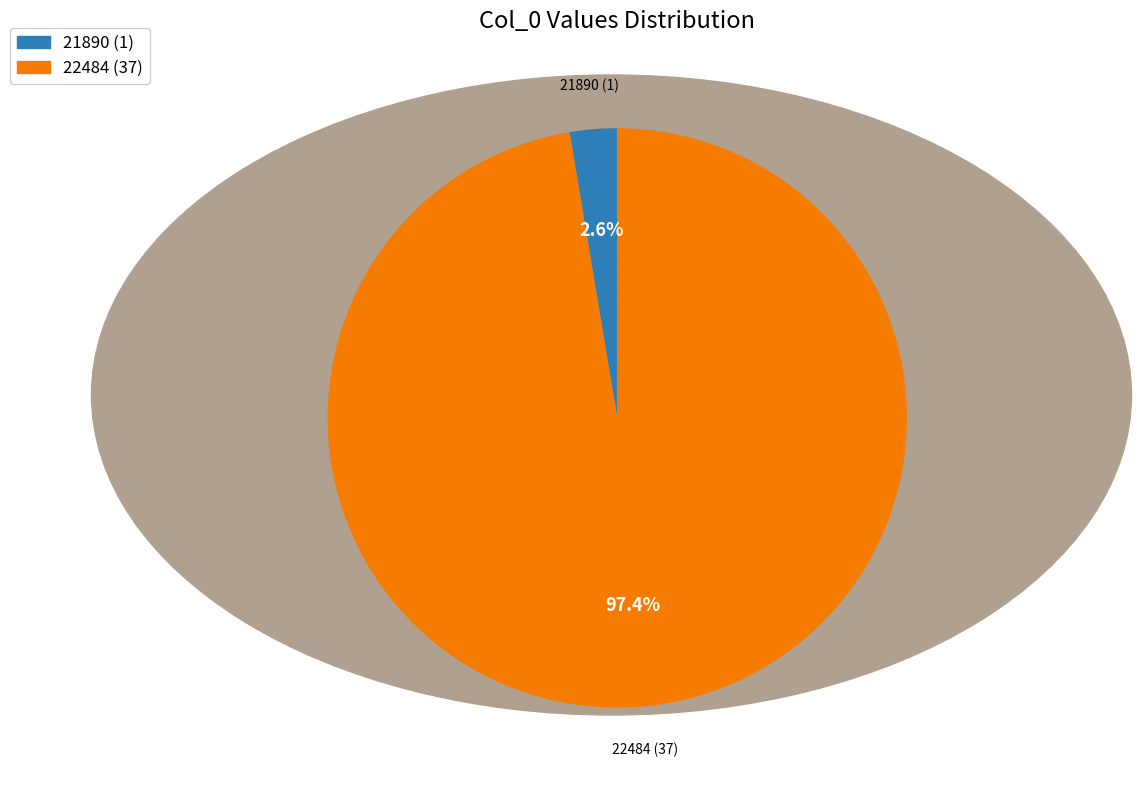

What is the smallest slice in the pie chart?

21890